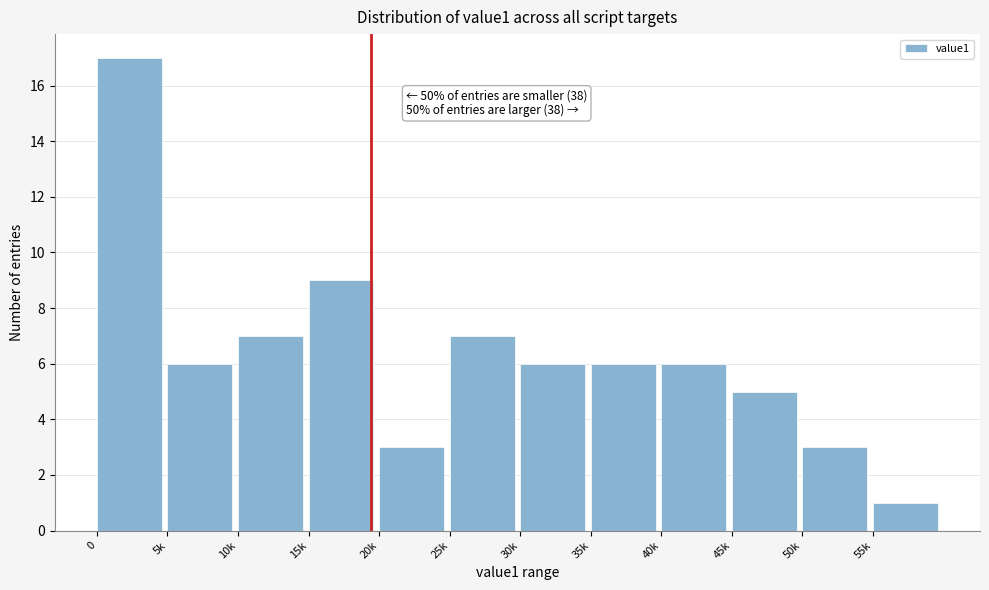

Reading left to right, list all the values displayed in this chart.

17	6	7	9	3	7	6	6	6	5	3	1